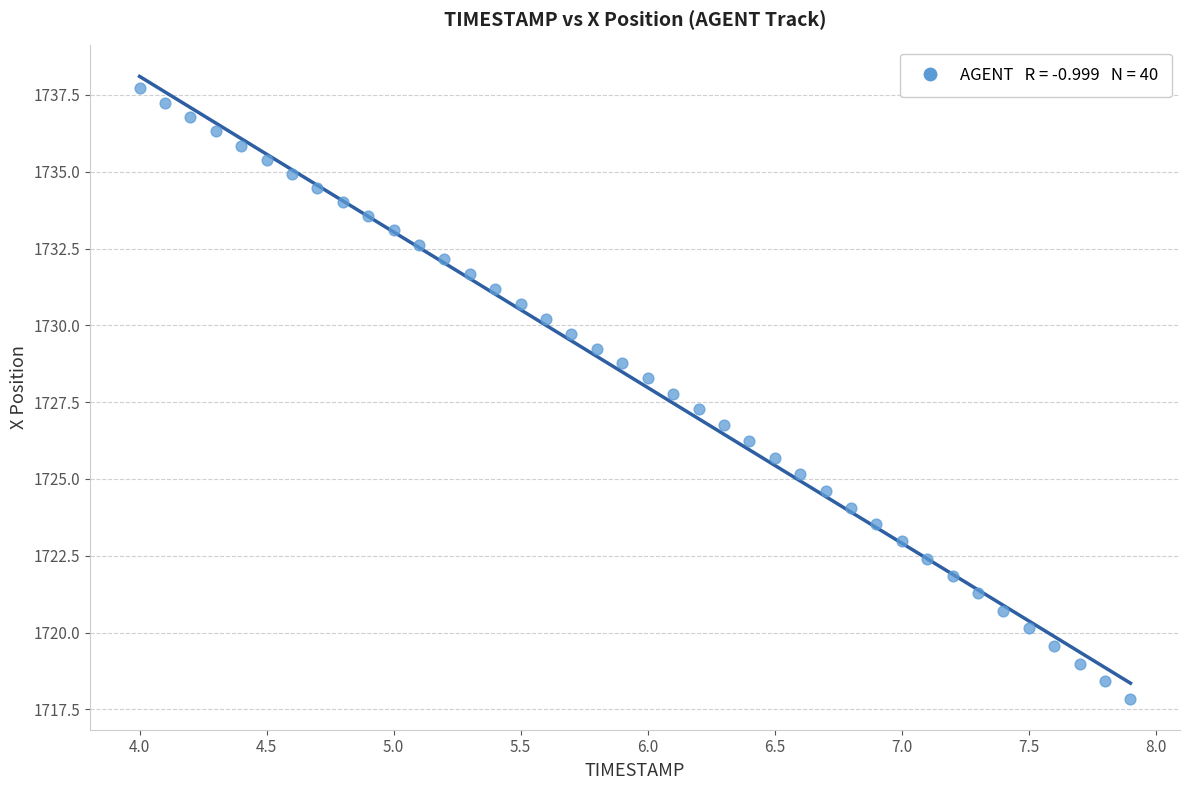

What is the range of X values (max minus min)?

3.9